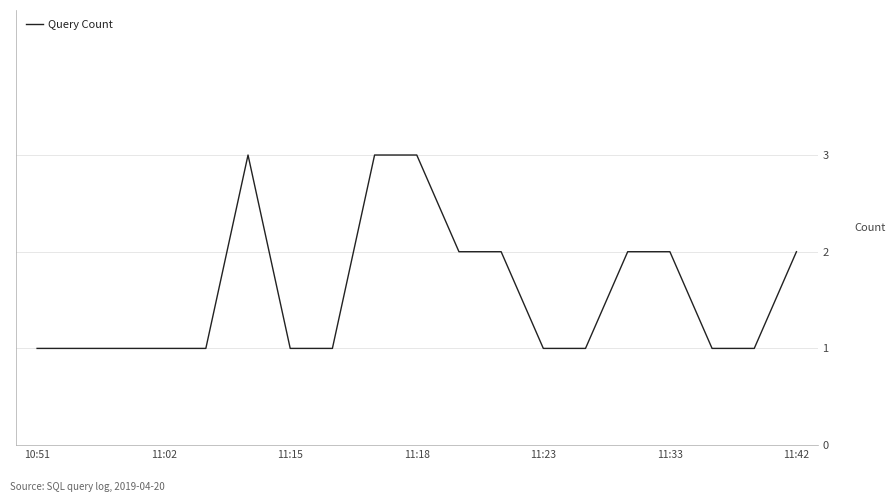

What is the maximum value shown in the chart?

3